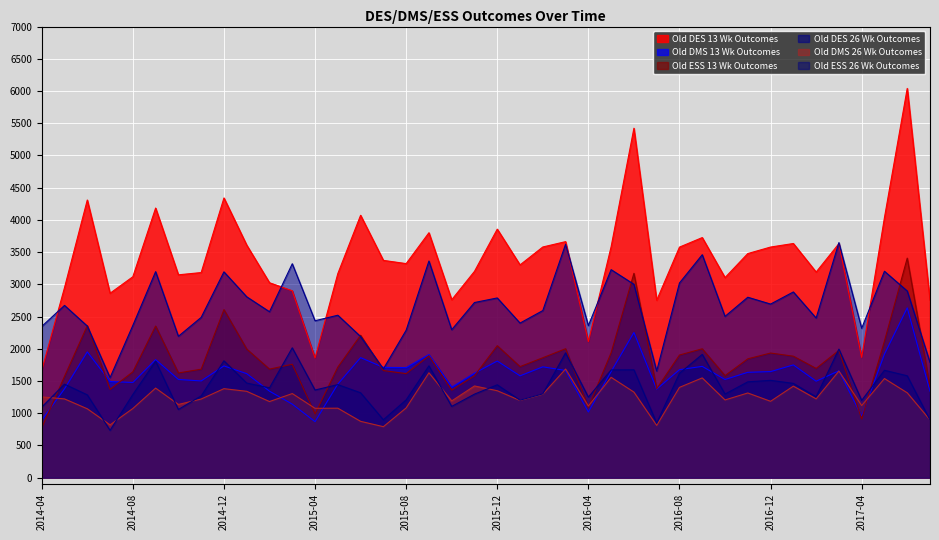

Does the chart display data point markers on the line(s)?

No